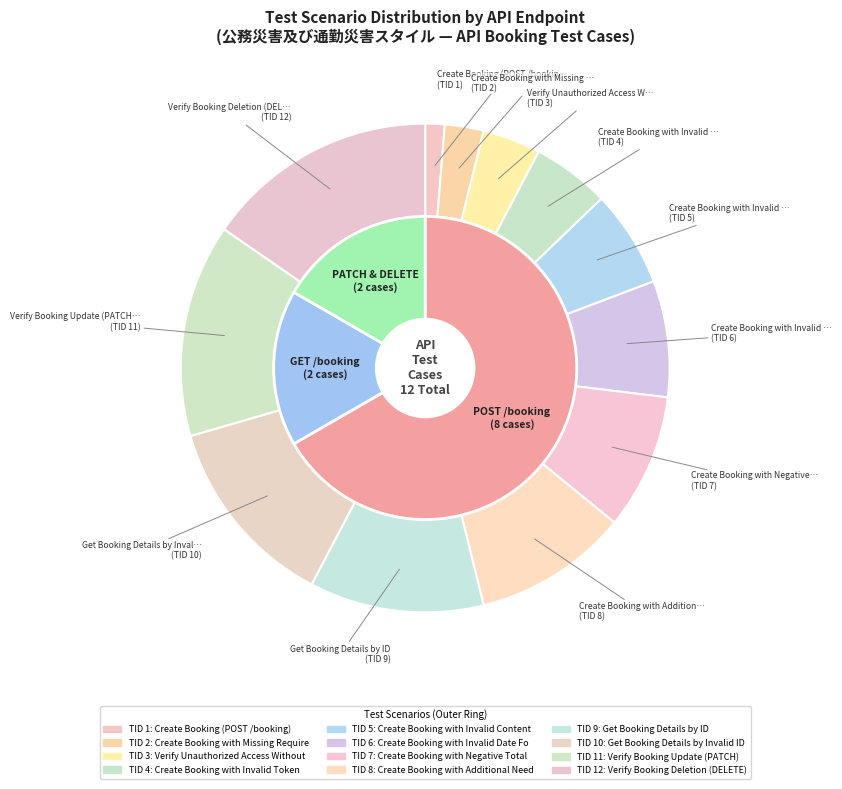

Rank the categories by value from highest to lowest.

Verify Booking Deletion (DELETE), Verify Booking Update (PATCH), Get Booking Details by Invalid ID, Get Booking Details by ID, Create Booking with Additional Needs, Create Booking with Negative Total Price, Create Booking with Invalid Date Format, Create Booking with Invalid Content-Type, Create Booking with Invalid Token, Verify Unauthorized Access Without Token, Create Booking with Missing Required Fields, Create Booking (POST /booking)